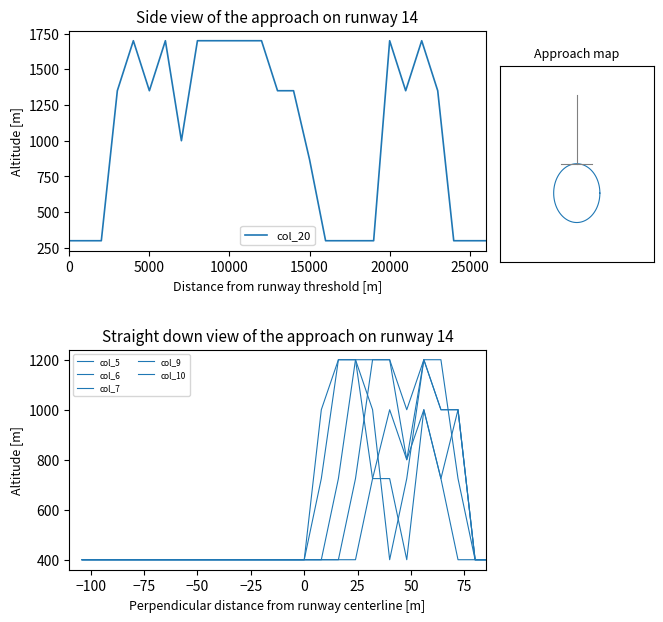

Which series has the widest spread of values?

col_20